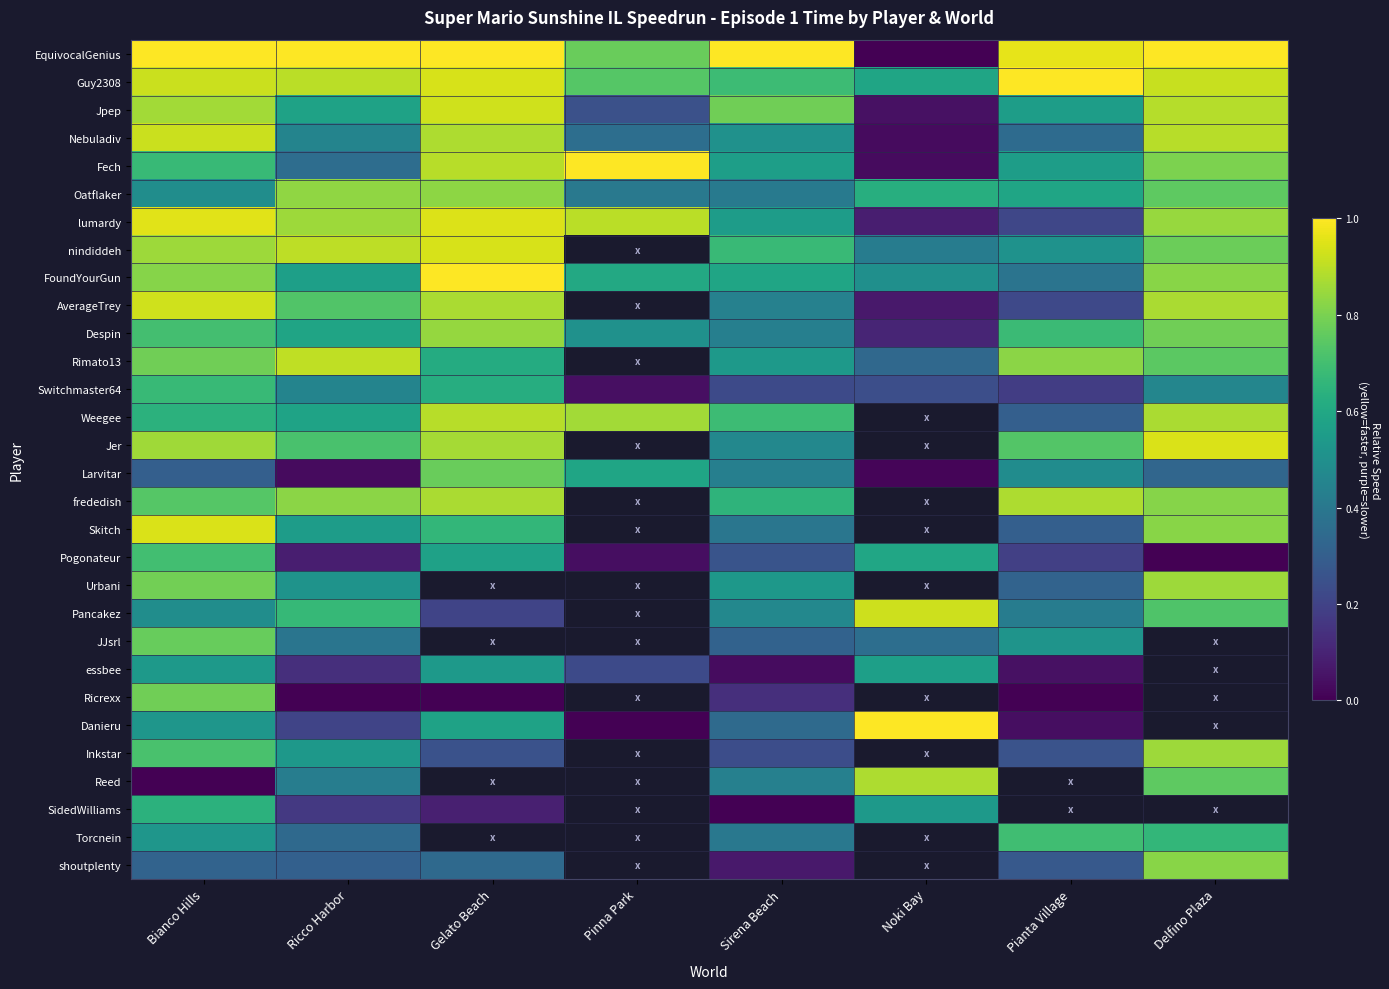

What is the approximate value of essbee at Noki Bay?

0.6